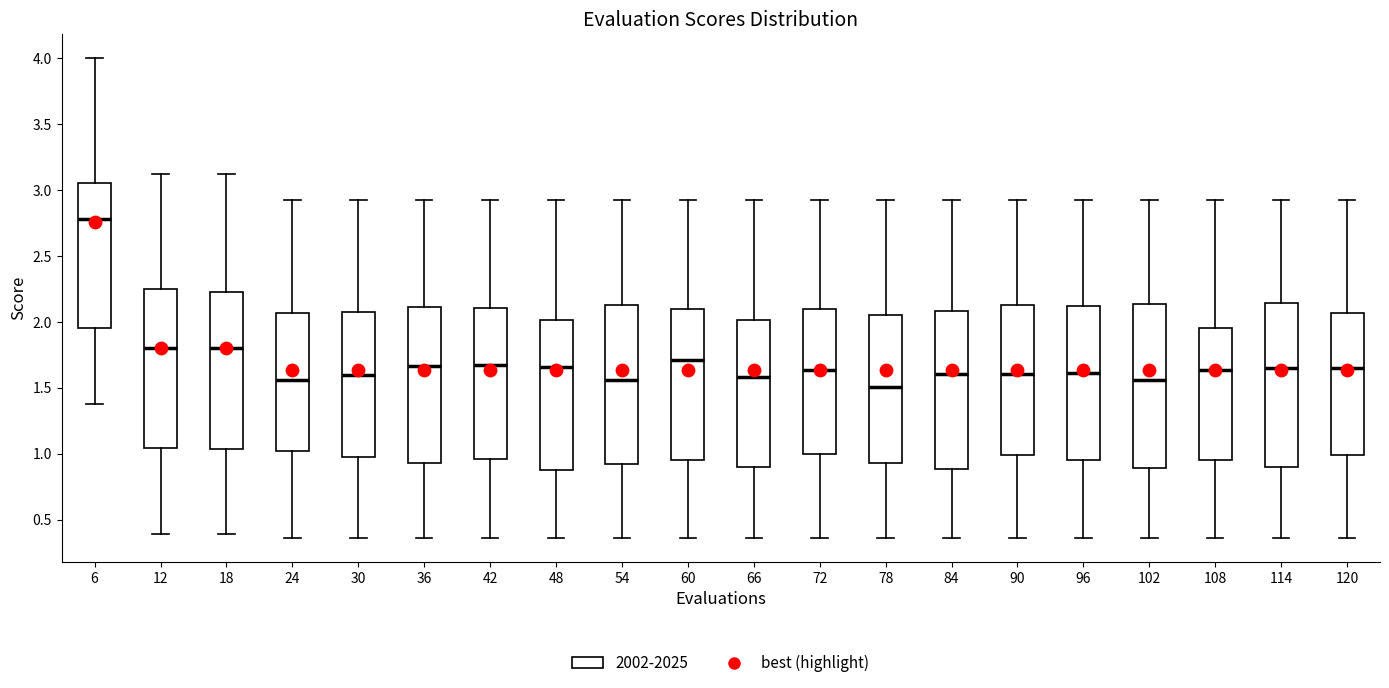

Where is the upper edge of the box at x = 30 on the y-axis? The values are not printed on the chart, so give them approximately, as read against the axis.

2.05